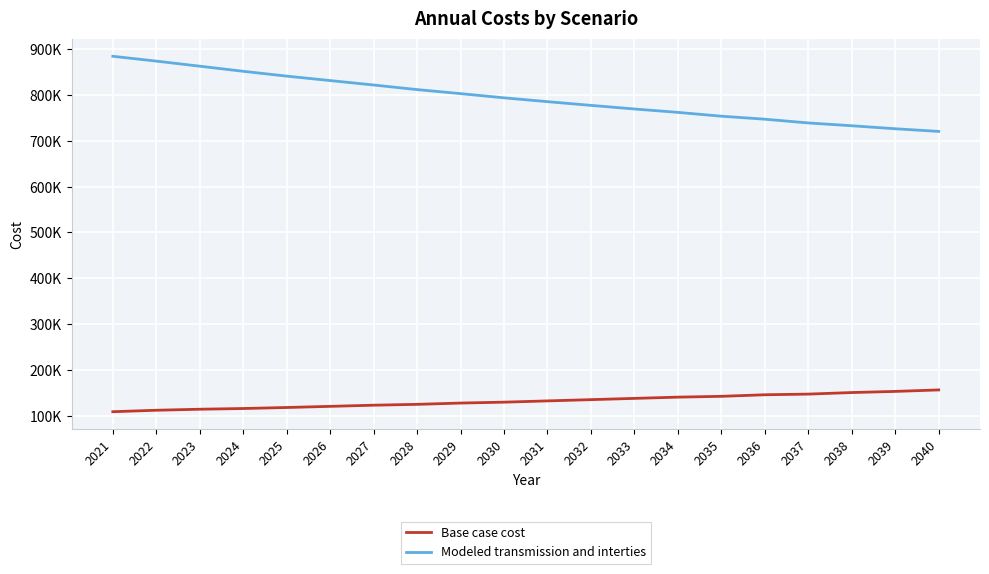

Where is Base case cost nearest to the value 132409?

2031